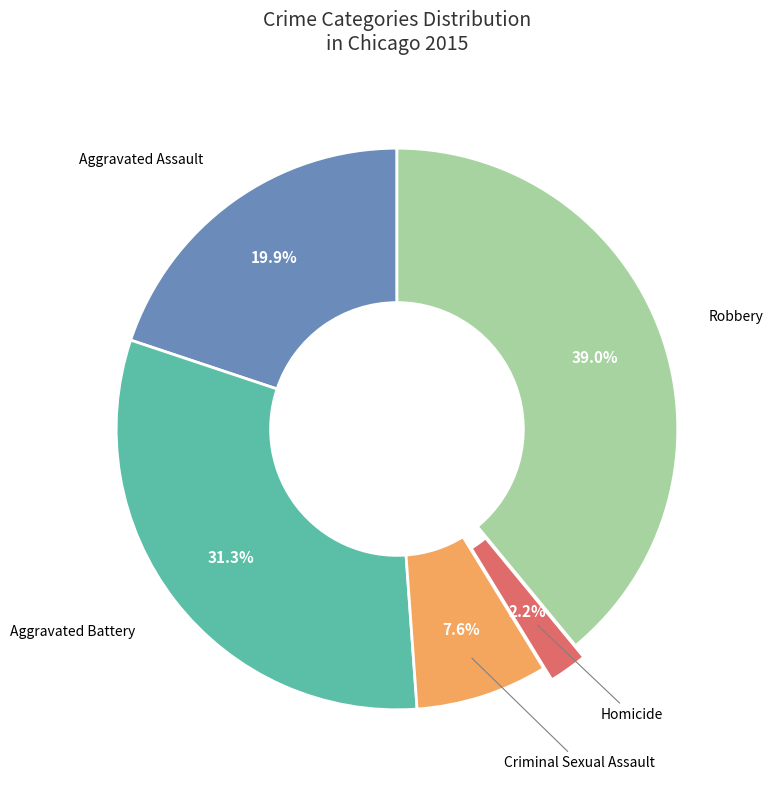

What percentage is NOT represented by Aggravated Battery?

68.7%